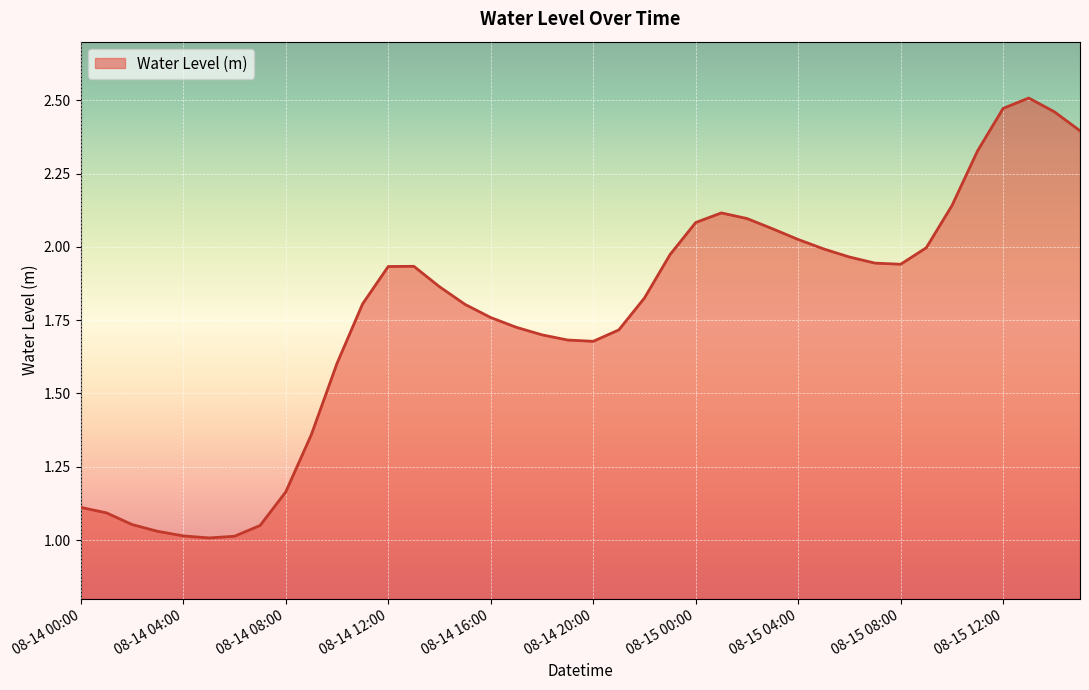

What is the difference between the maximum and minimum values?

1.5